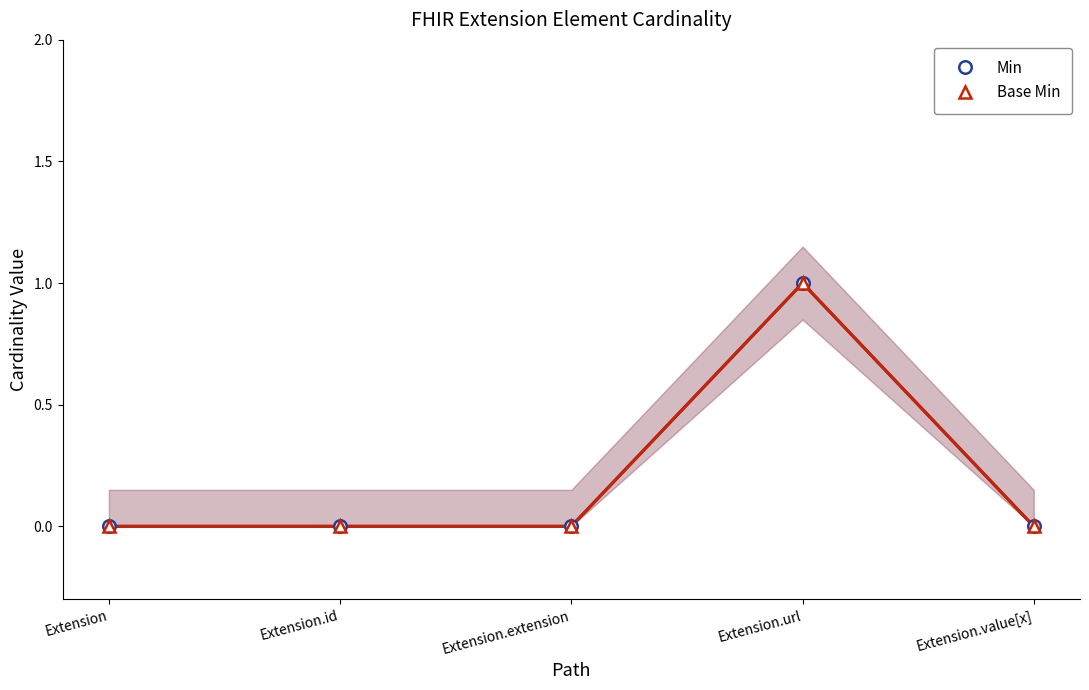

Which series has the largest range (max minus min)?

Min